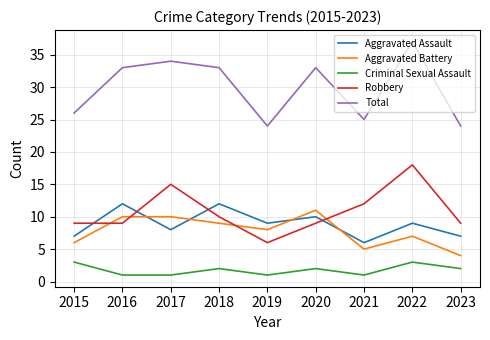

True or false: Total and Aggravated Assault cross at least once.

False